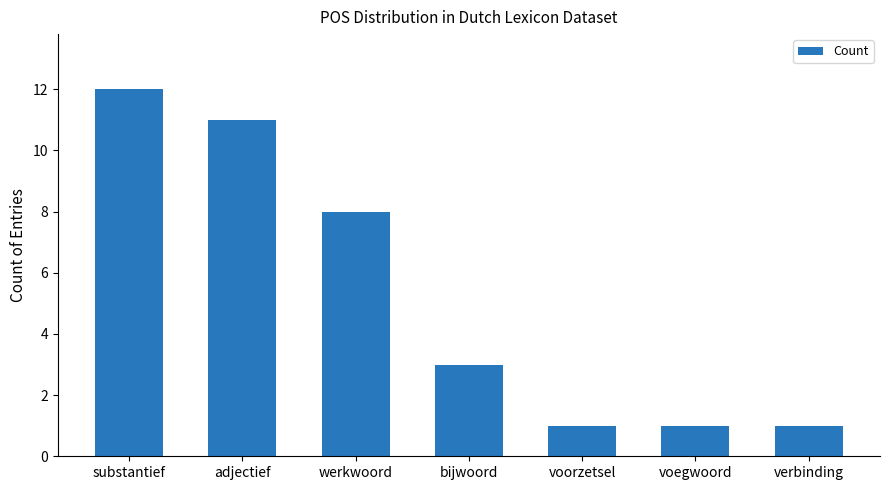

What is the smallest value displayed?

1